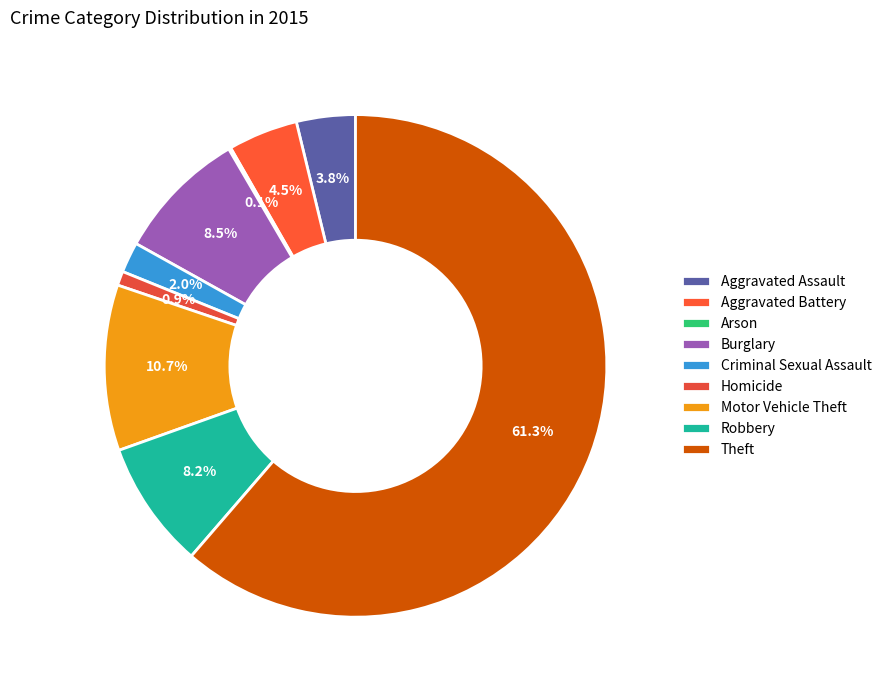

Rank the categories by value from lowest to highest.

Arson, Homicide, Criminal Sexual Assault, Aggravated Assault, Aggravated Battery, Robbery, Burglary, Motor Vehicle Theft, Theft